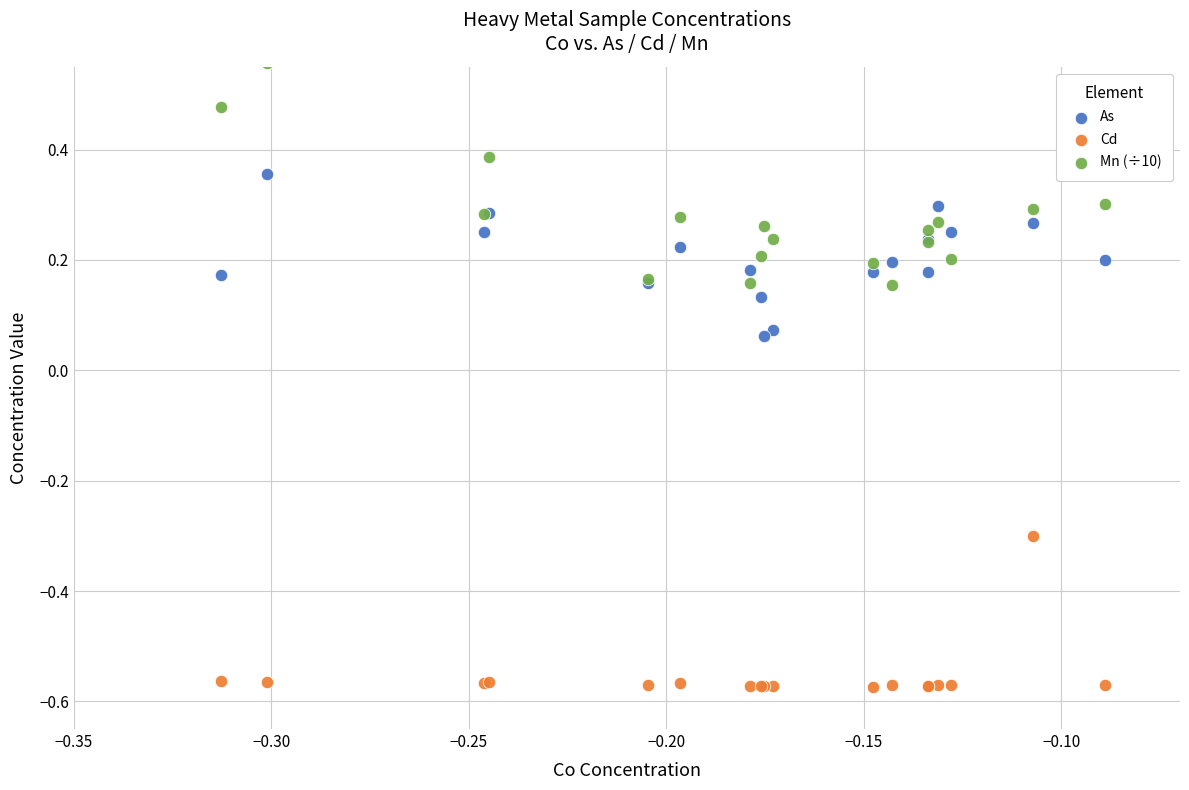

Which series contains the highest Y value?

Mn (÷10)